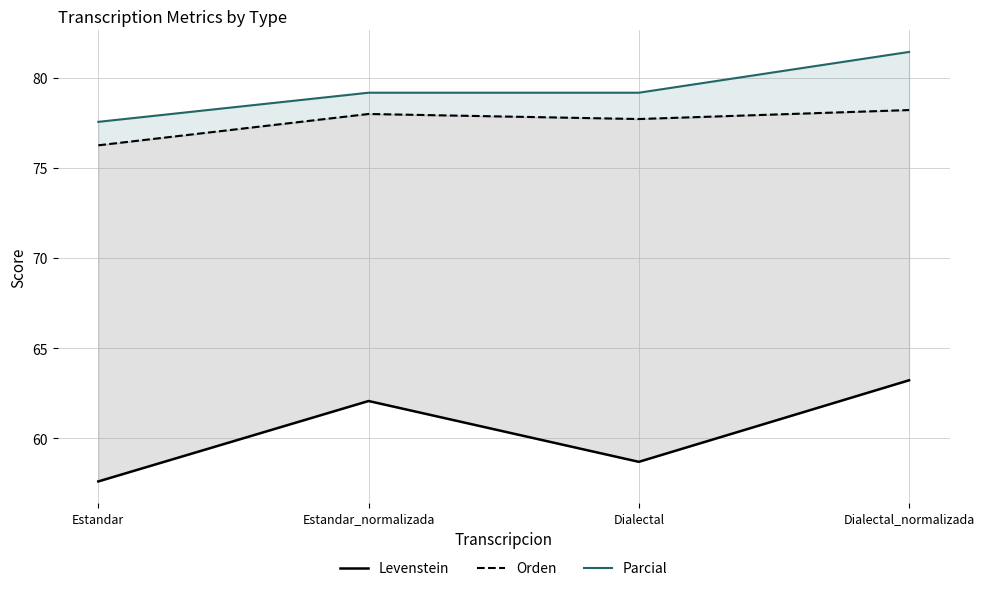

Reading left to right, list all the values displayed in this chart.

Levenstein: 57.6	62.1	58.7	63.2
Orden: 76.2	78.0	77.7	78.2
Parcial: 77.6	79.2	79.2	81.4